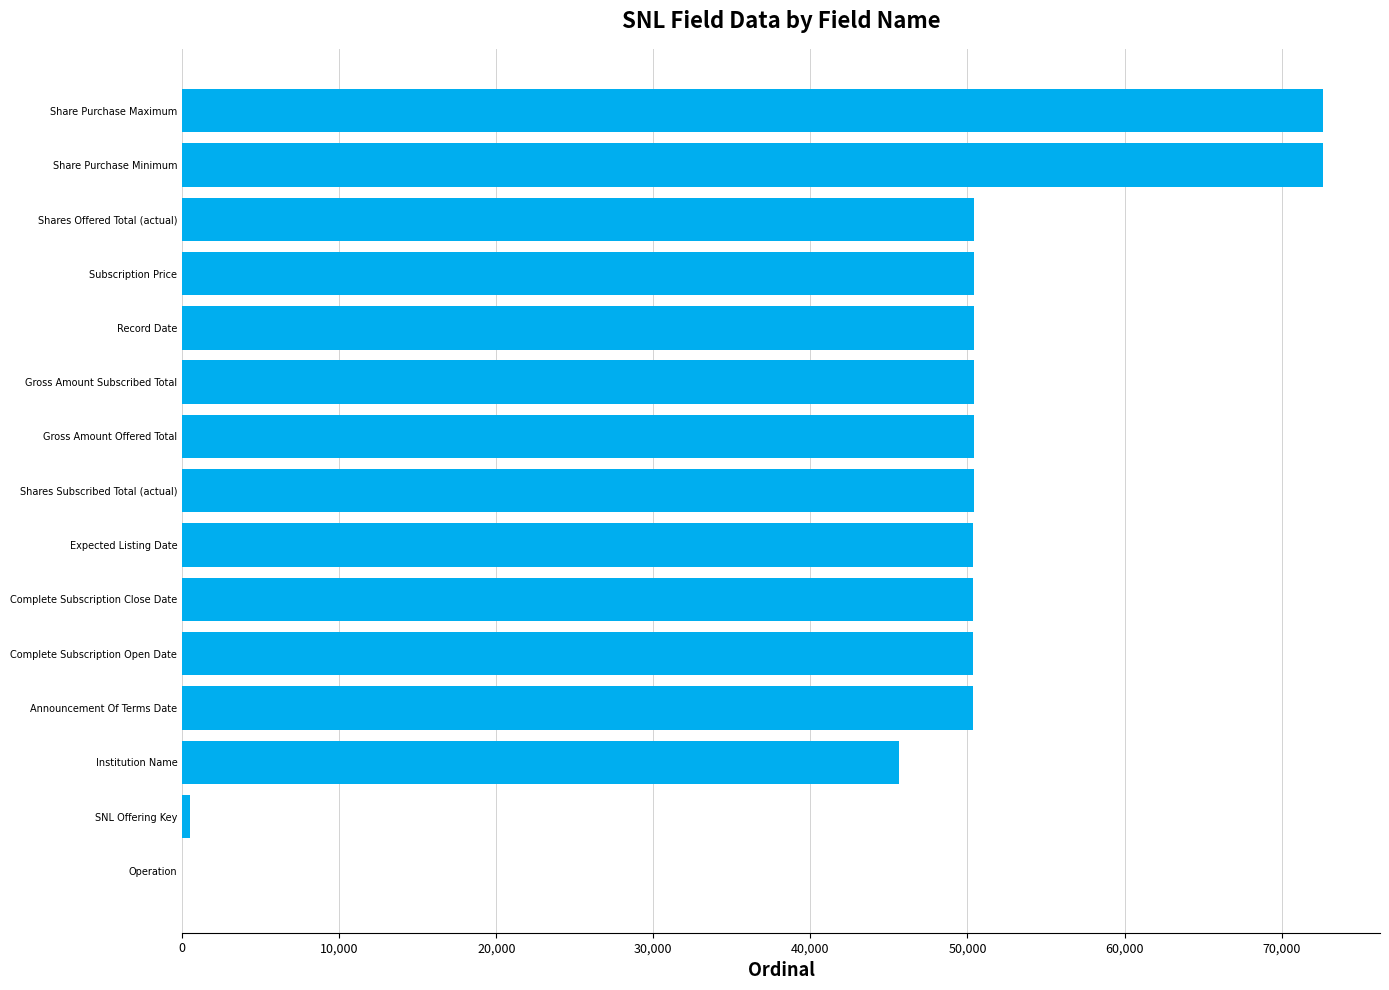

The chart shows a value of 50386 at Shares Subscribed Total (actual). True or false?

True